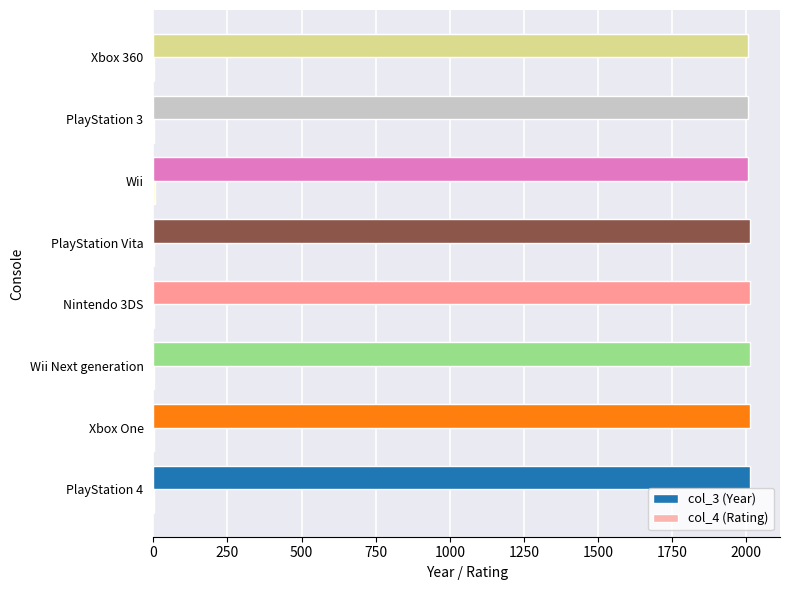

Which series has the largest total across all categories?

col_3 (Year)